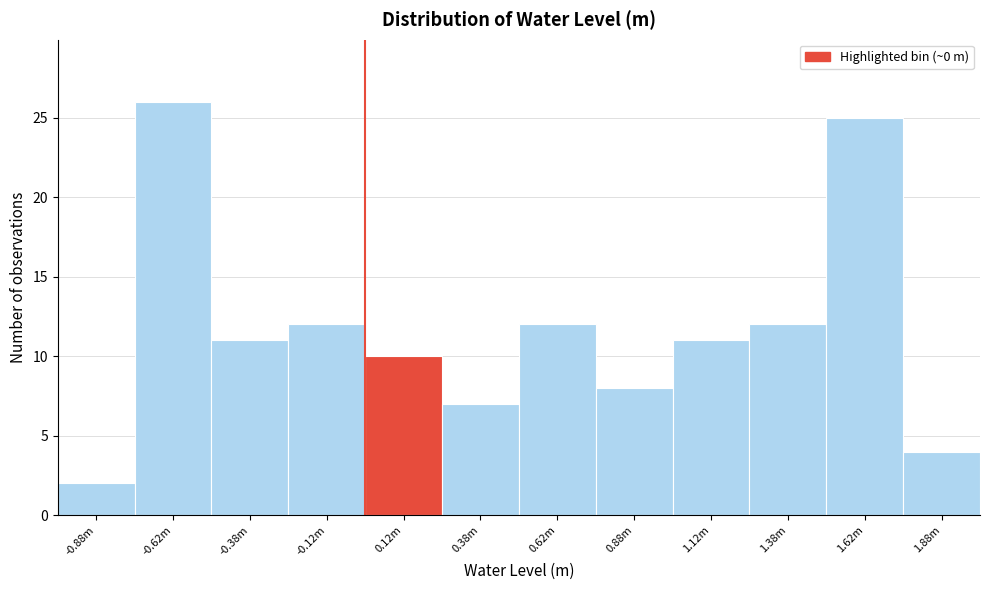

Reading left to right, what are all the values shown in this chart?

2	26	11	12	10	7	12	8	11	12	25	4